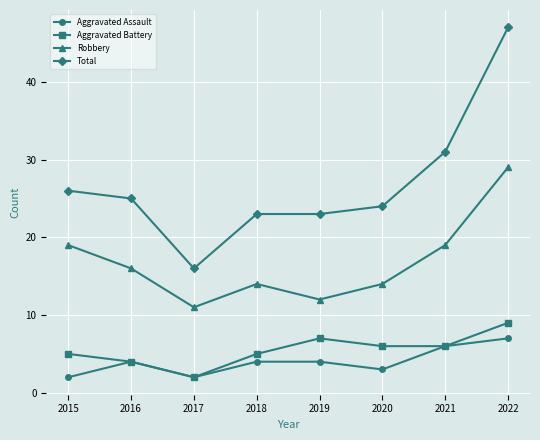

True or false: Aggravated Assault and Robbery intersect in this chart.

False